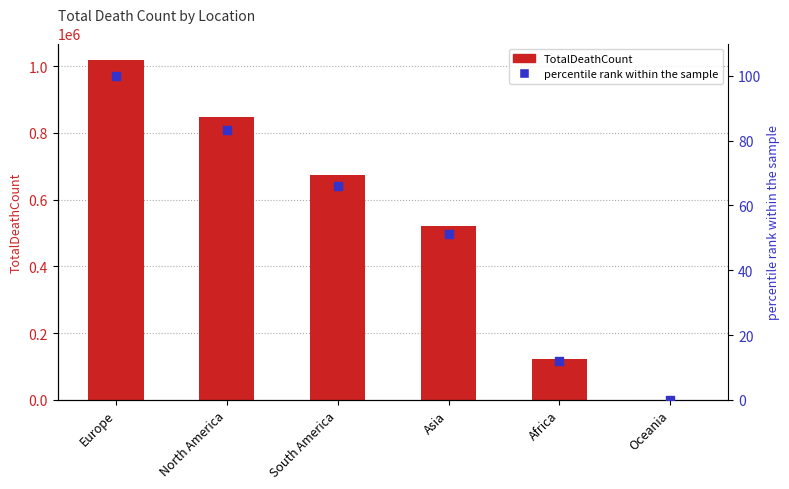

At how many categories does at least one series exceed 71760?

5